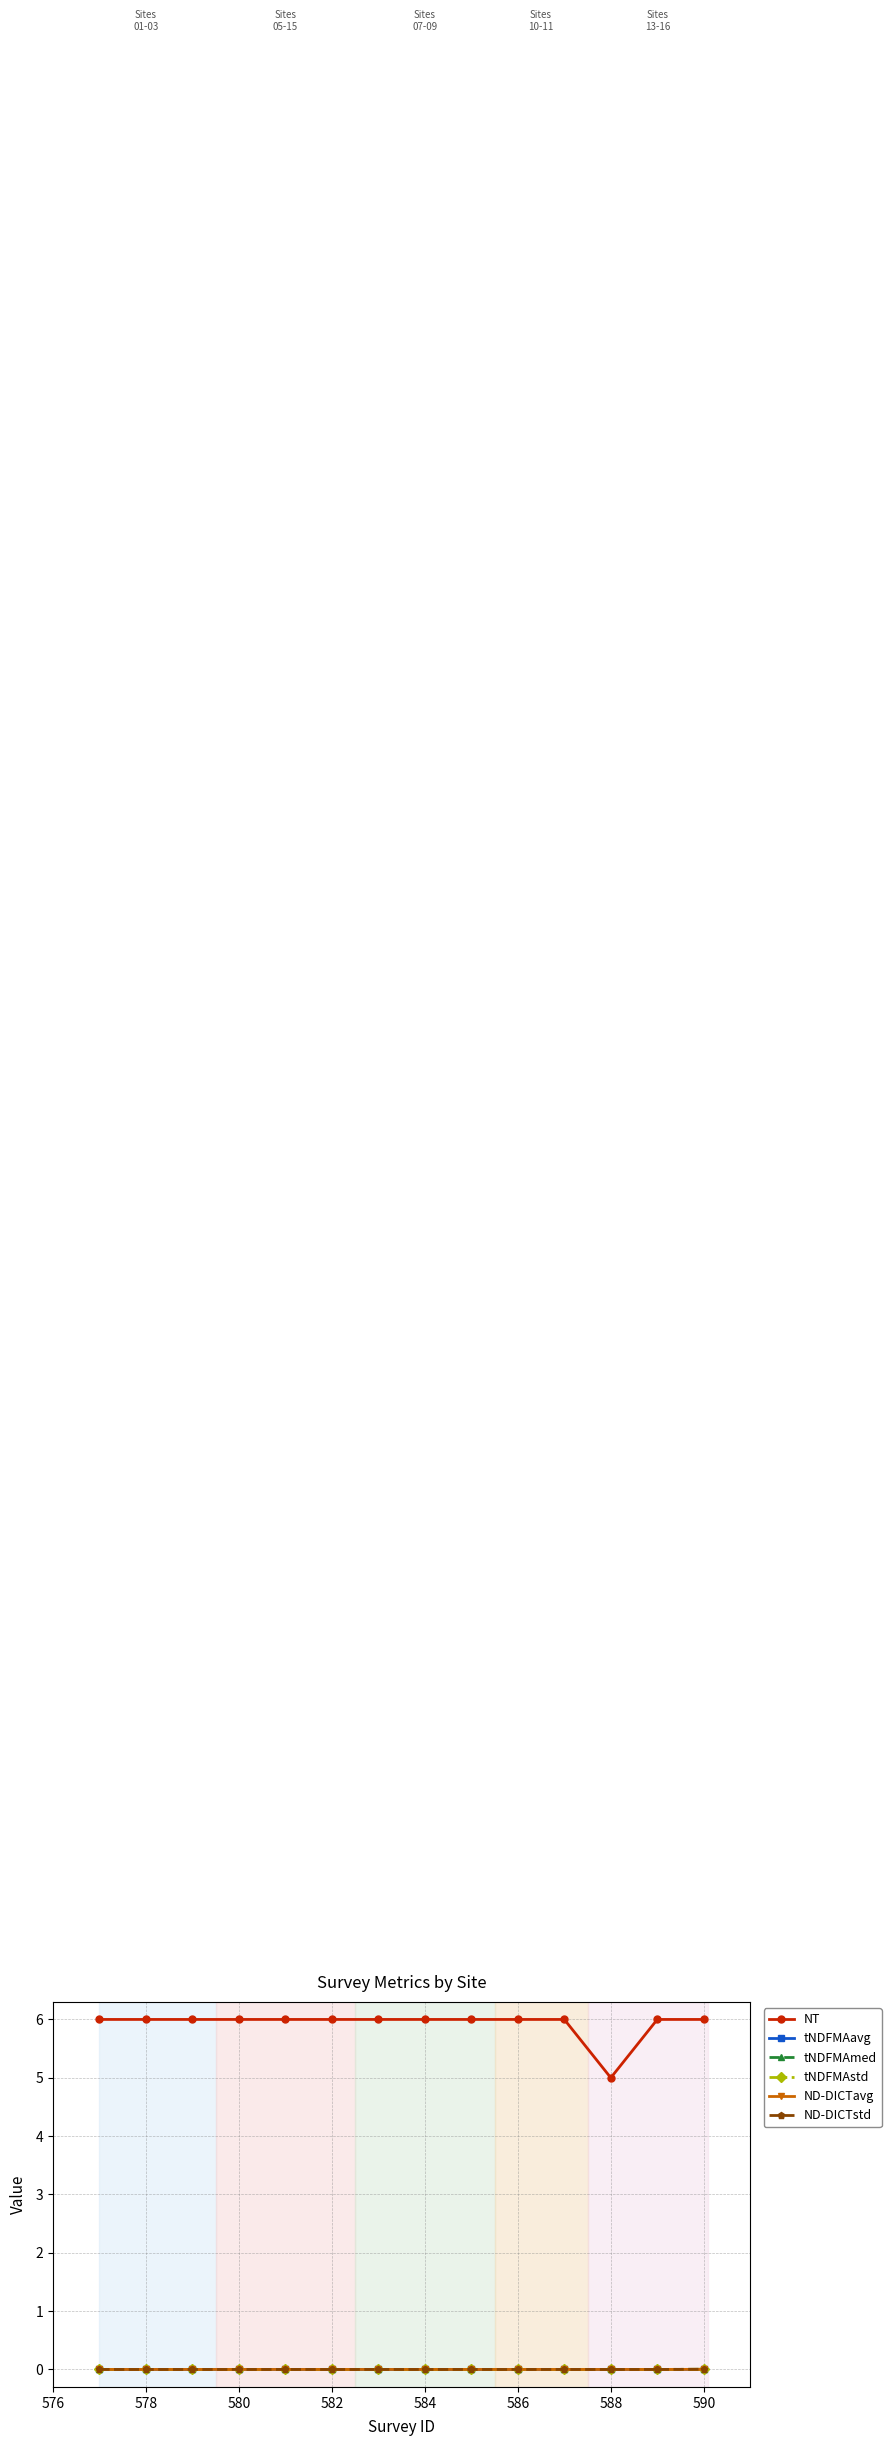

Which category has the highest value in the ND-DICTstd series?

590